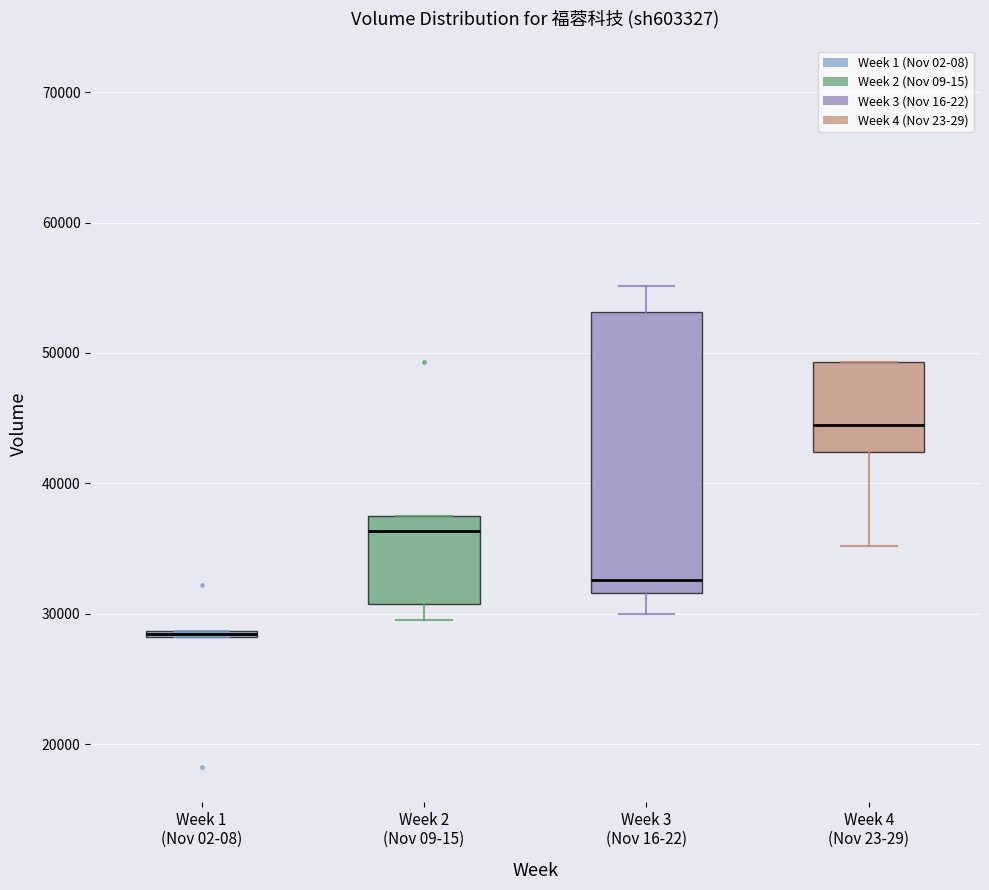

Where does the median line of the box for Week 4 (Nov 23-29) sit on the y-axis? The values are not printed on the chart, so give them approximately, as read against the axis.

44000